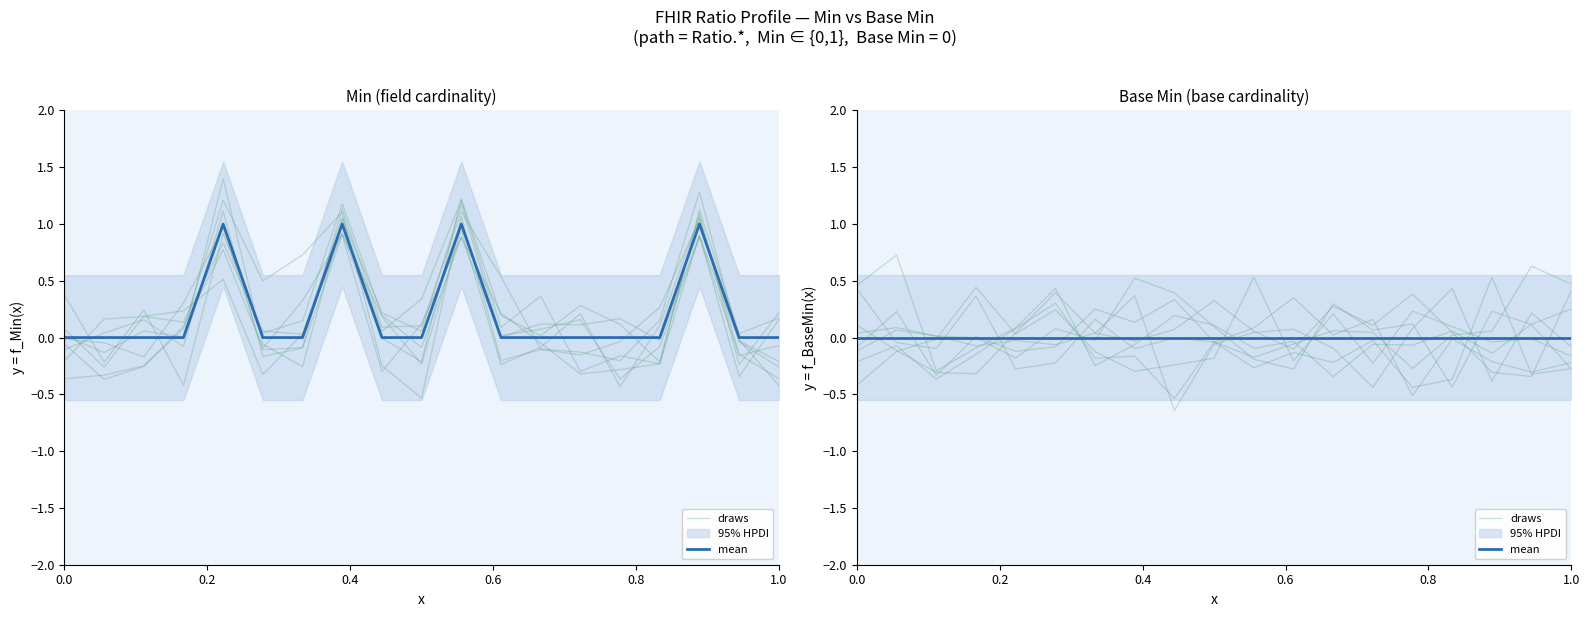

Is this an area chart (filled region under the line)?

No